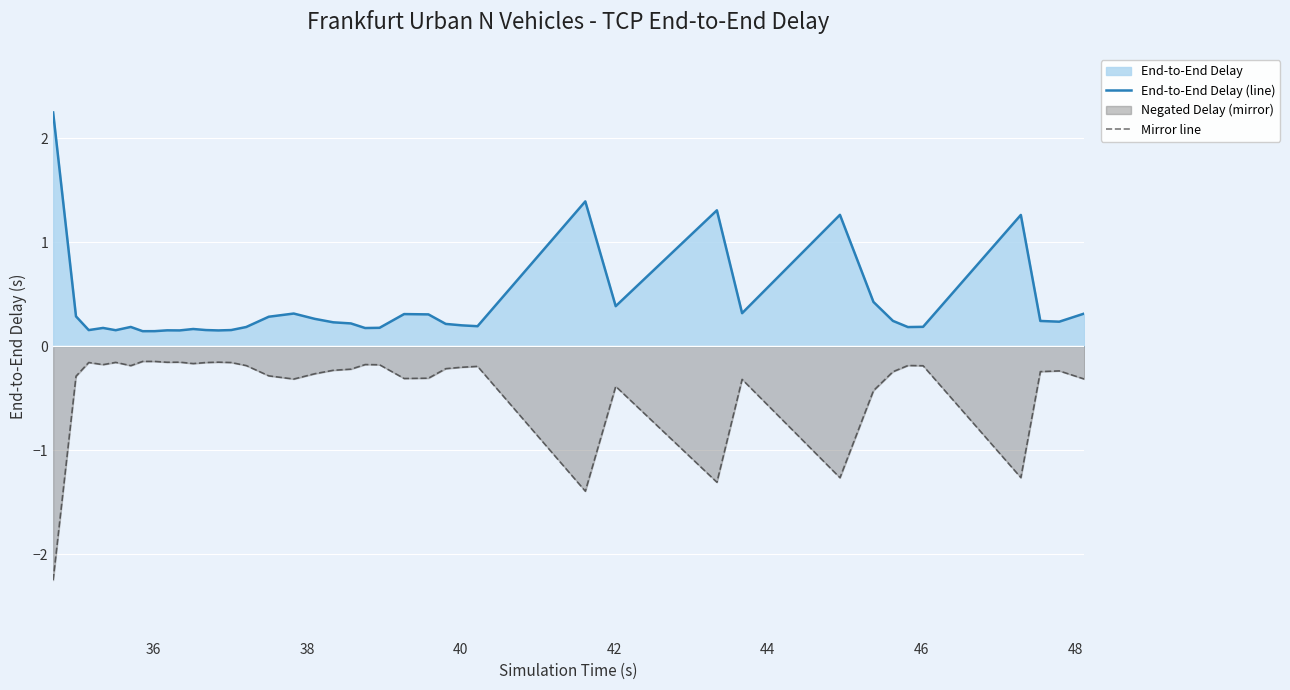

Which series has the largest total across all categories?

End-to-End Delay (line)